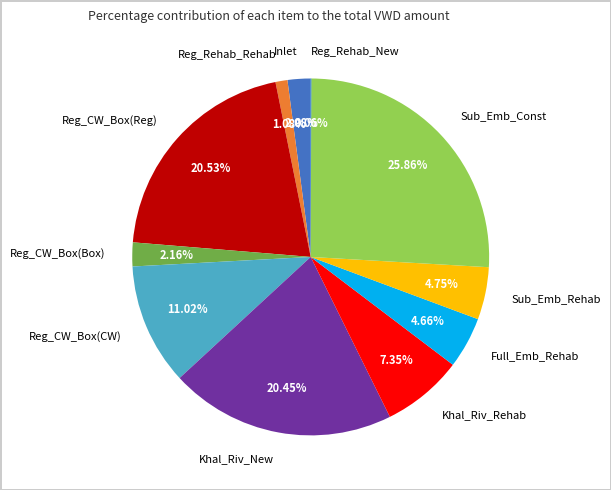

To the nearest percent, what is the difference between the largest and smallest slice percentages?

26%